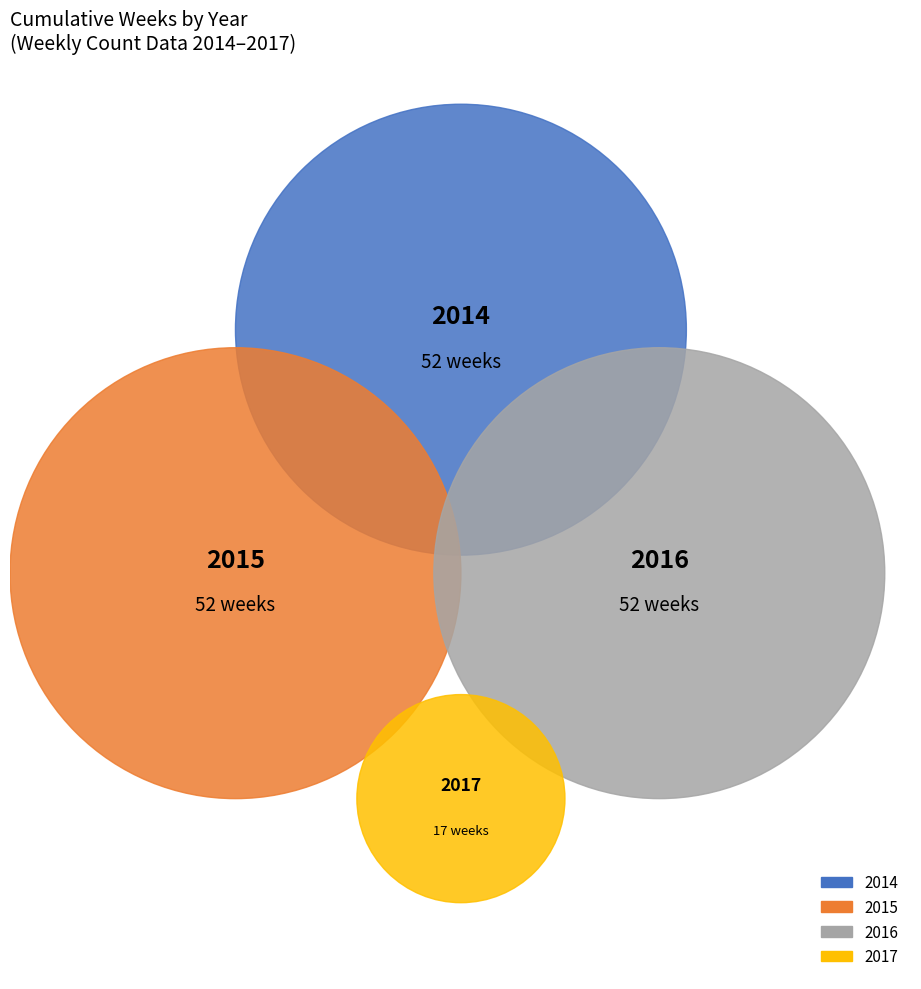

What is the total percentage of 2014 and 2015?

60.1%